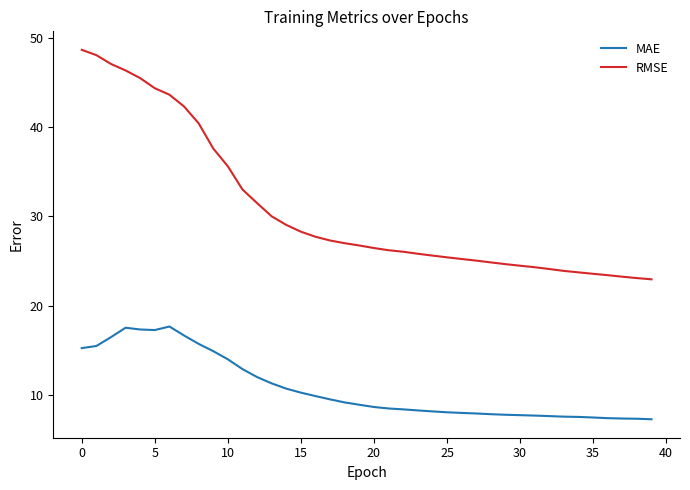

What is the smallest value displayed?

7.3